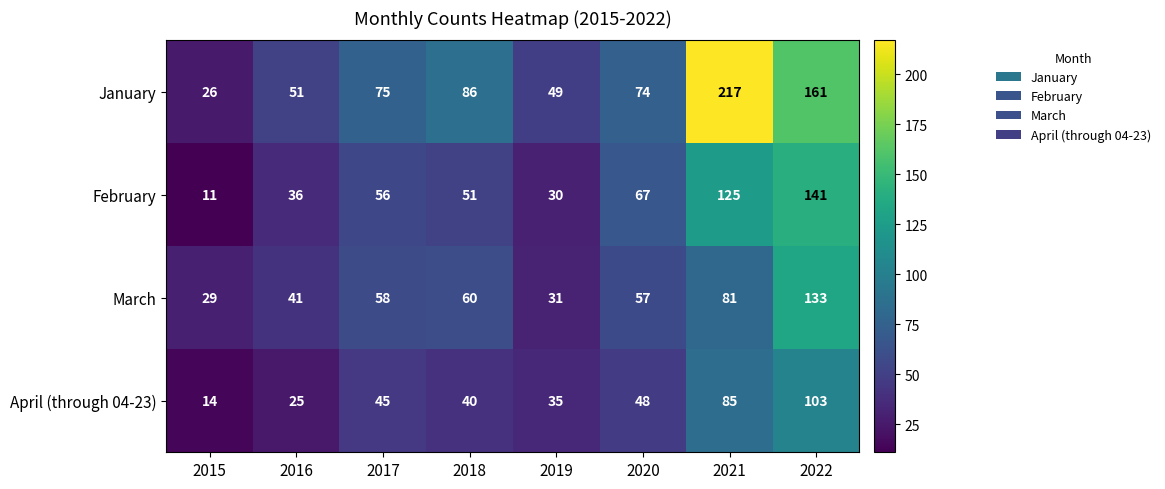

True or false: February has a value of 19 at 2016.

False